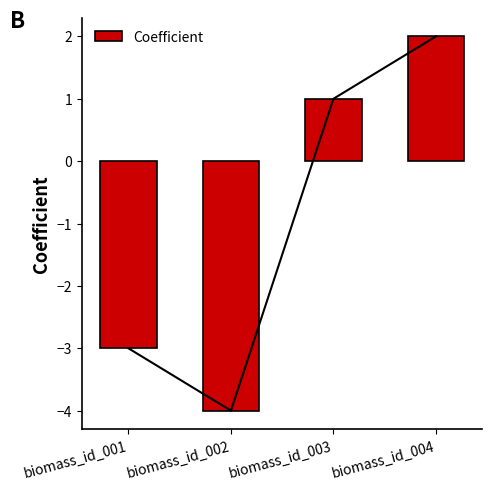

How many values are below 1?

2